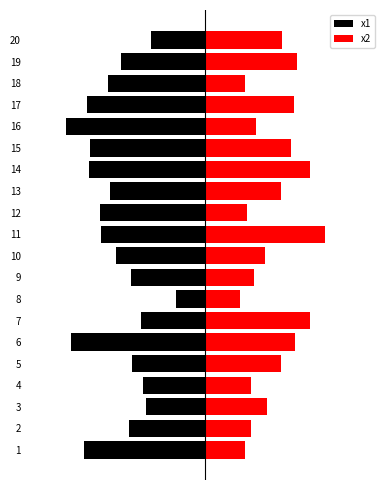

How many bars are there in total?

40